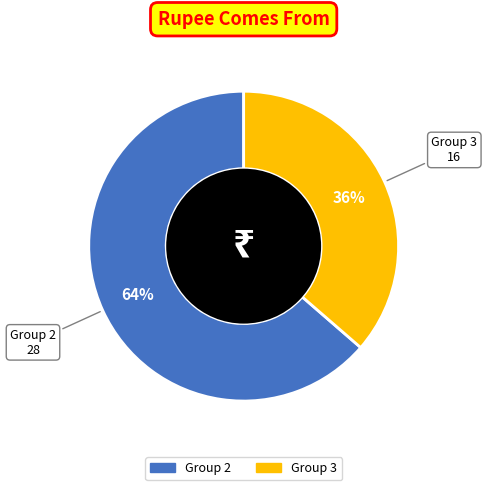

To the nearest percent, what is the average slice percentage?

50%